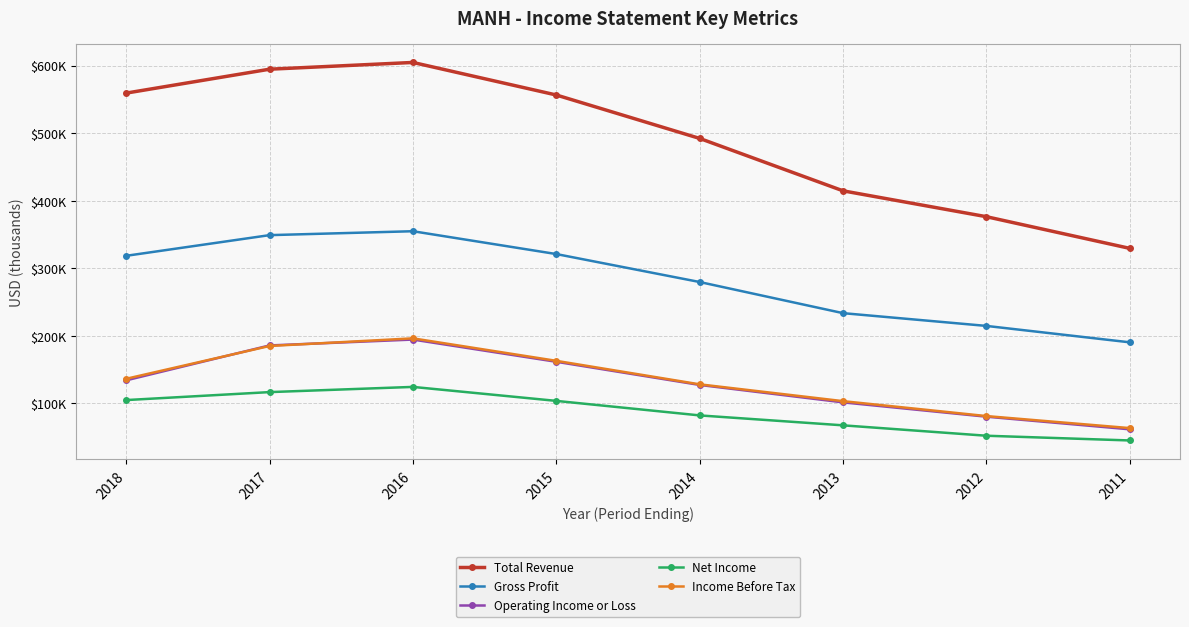

Is the value of Income Before Tax at 2018 greater than the value of Gross Profit at 2013?

No